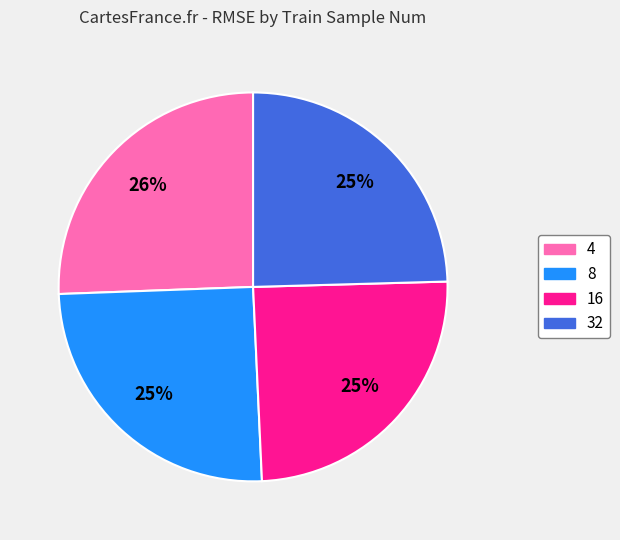

To the nearest percent, what is the average slice percentage?

25%